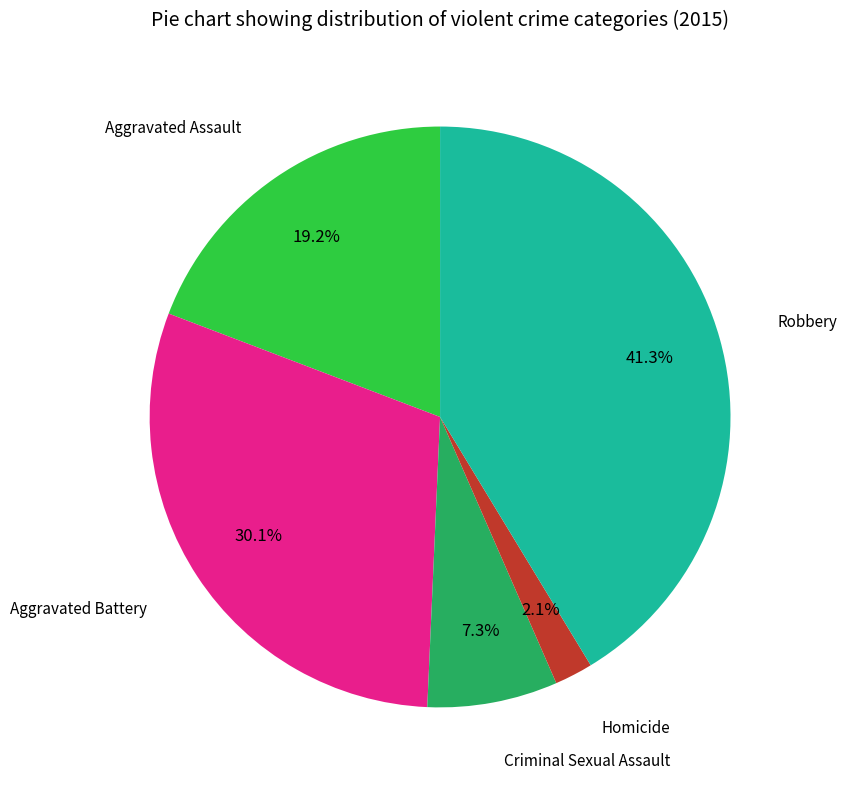

How many slices are in this pie chart?

5